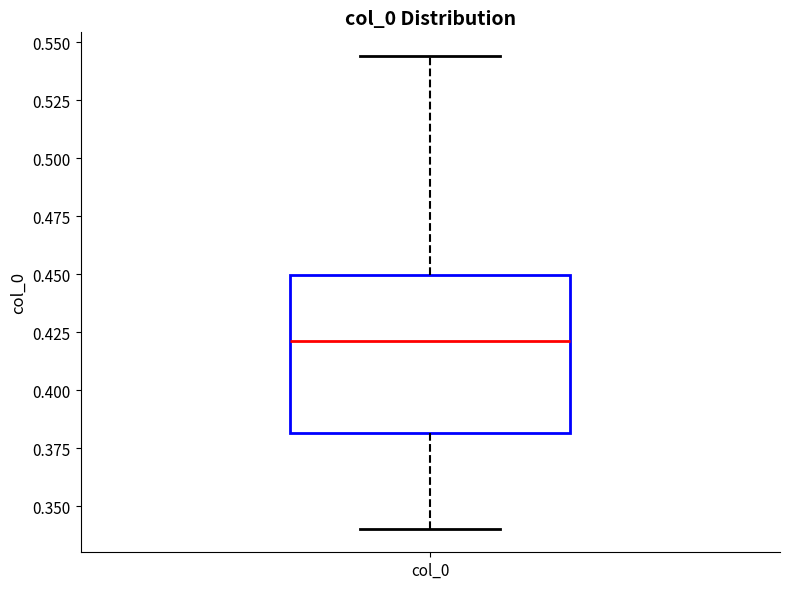

Transcribe this box plot: give where the median line is, the range the box spans, and where the two whiskers end, as read against the y-axis. The values are not printed on the chart, so give them approximately, as read against the axis.

median 0.420, box 0.380 to 0.450, whiskers 0.340 to 0.545